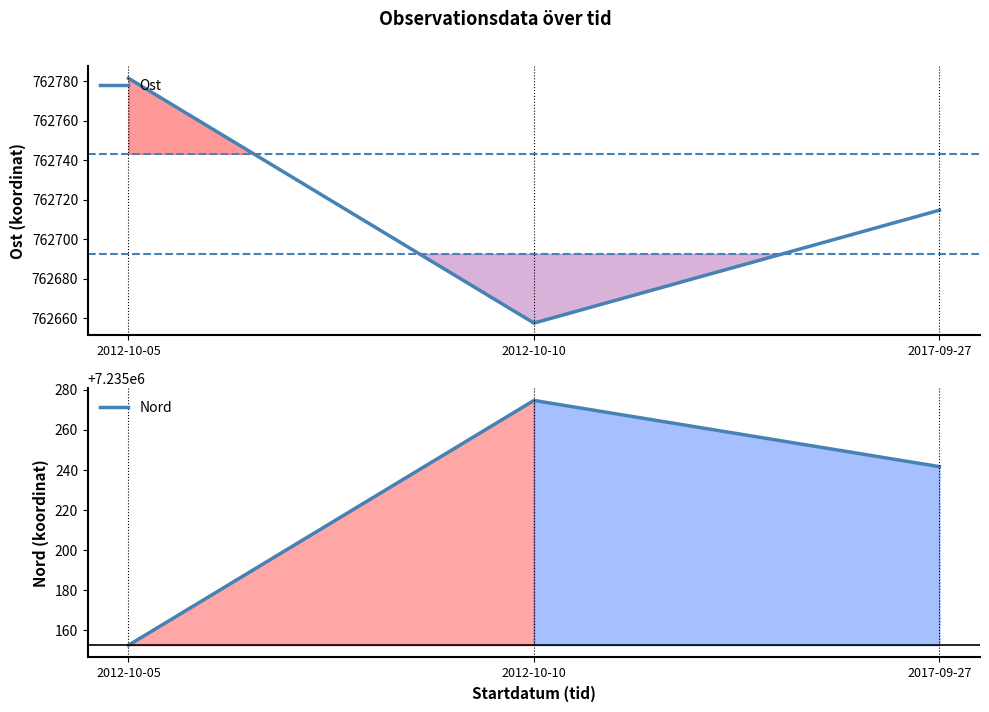

How many data points does each series have?

3